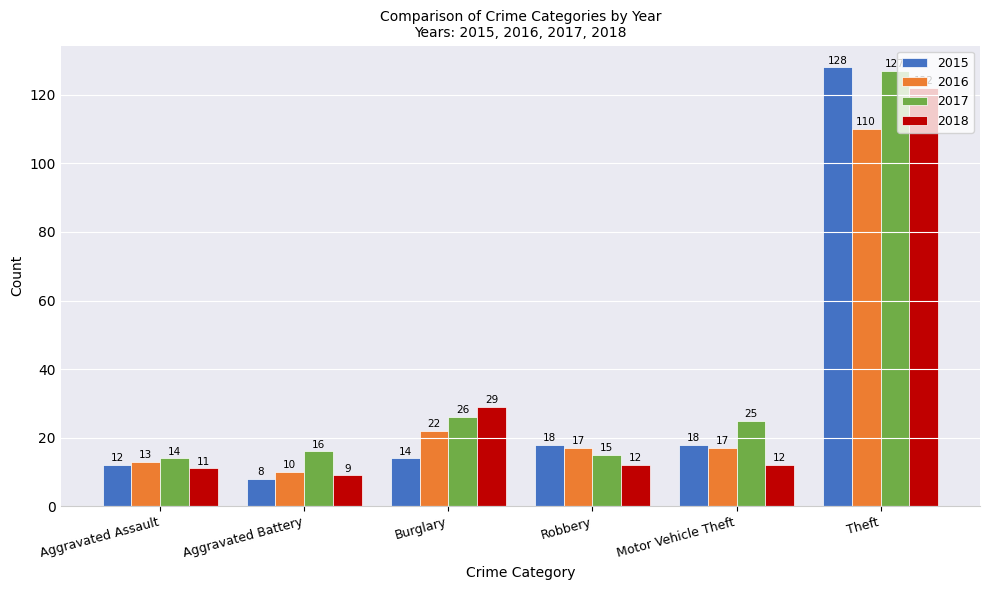

What is the sum of all 2018 values?

195